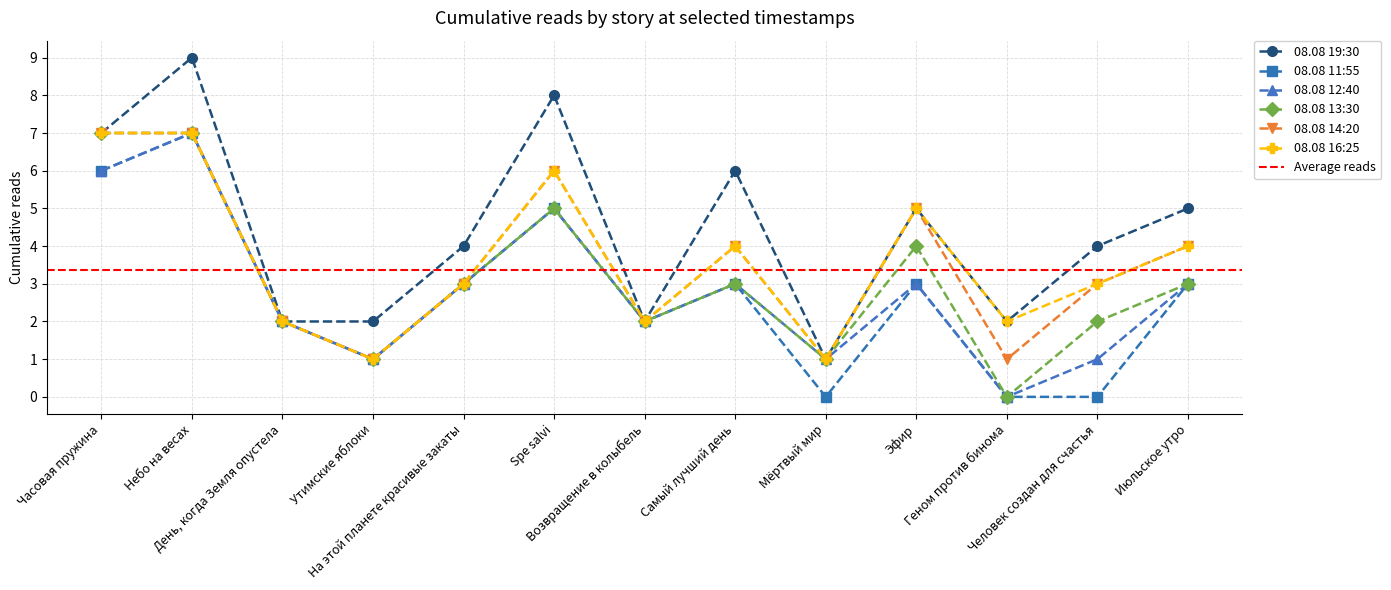

What is the value of the 08.08 11:55 point at the 7th from the left?

2